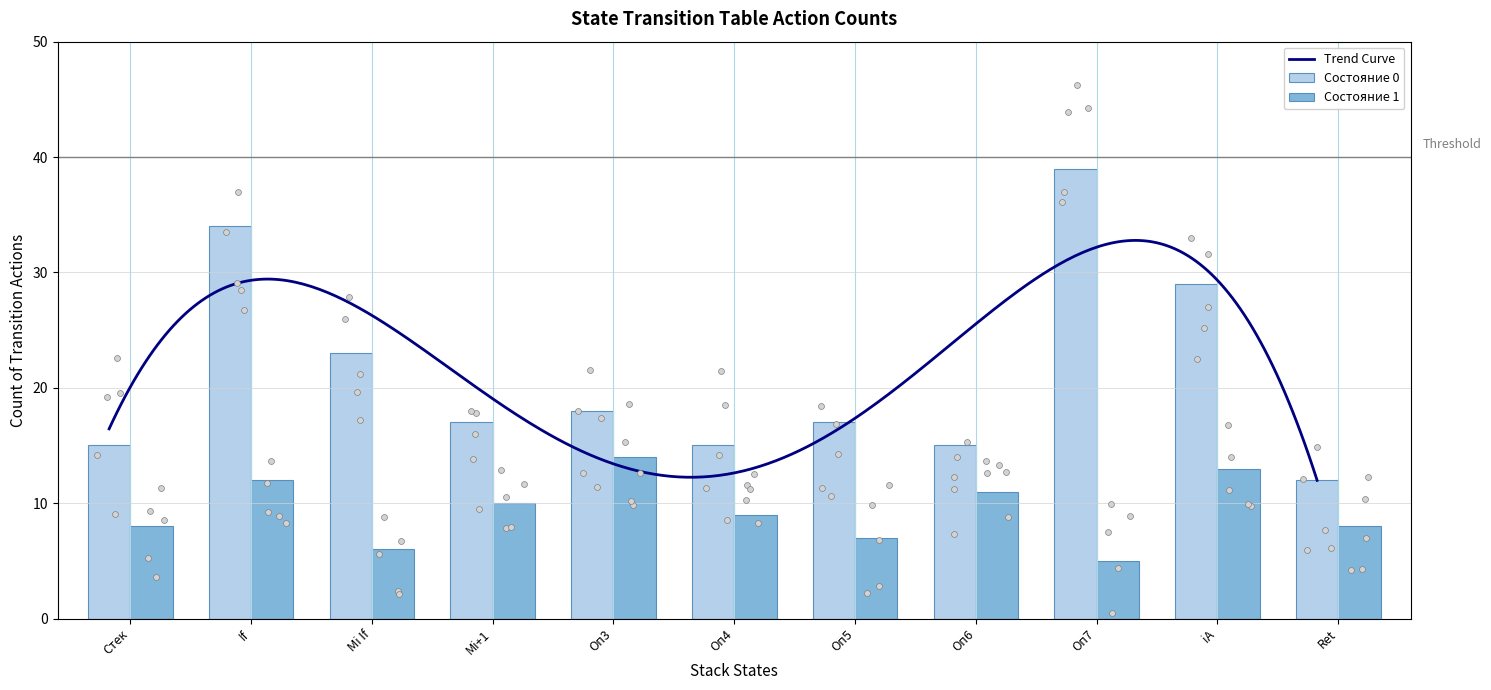

Is the value of Состояние 0 at Стек greater than the value of Состояние 1 at Оп3?

Yes